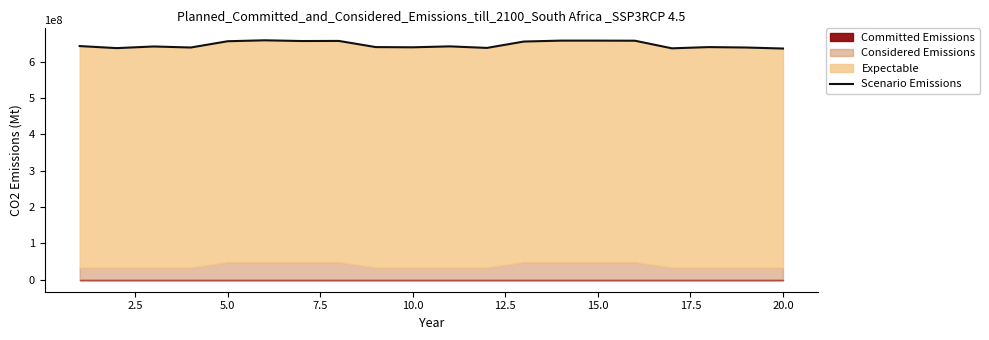

What is the value of the 13th point from the left?

655783333.3